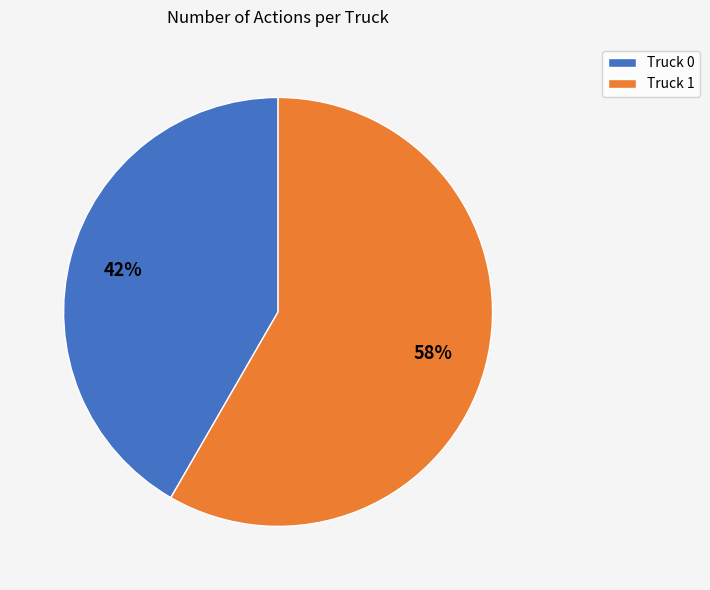

Which slice is the smallest?

Truck 0